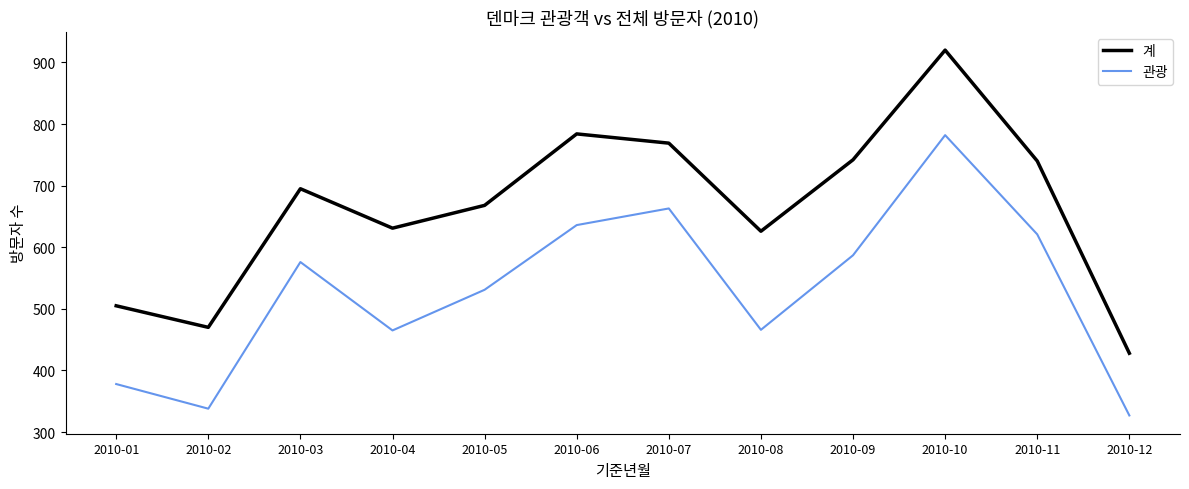

How many interior local peaks does the 계 series have?

3